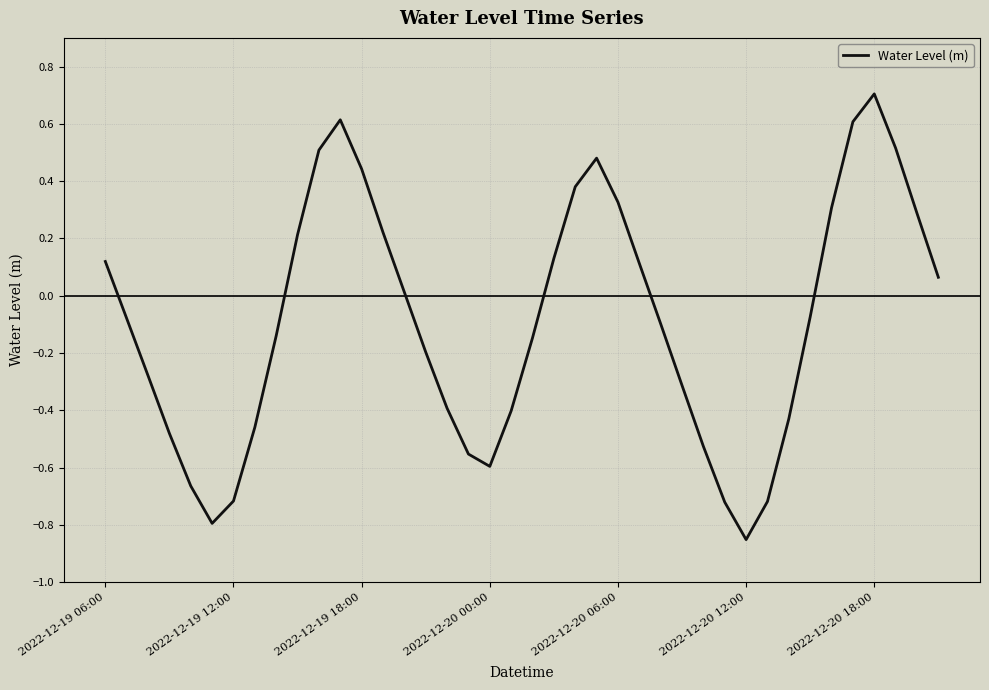

How many lines are shown in the chart?

1